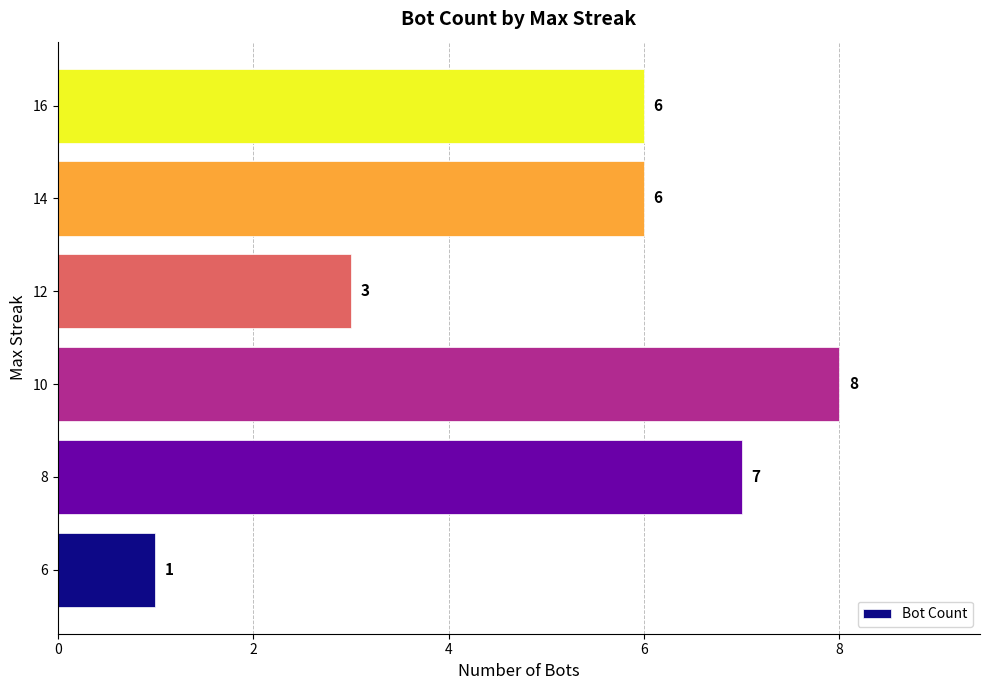

Reading bottom to top, extract all data points from this chart.

1	7	8	3	6	6